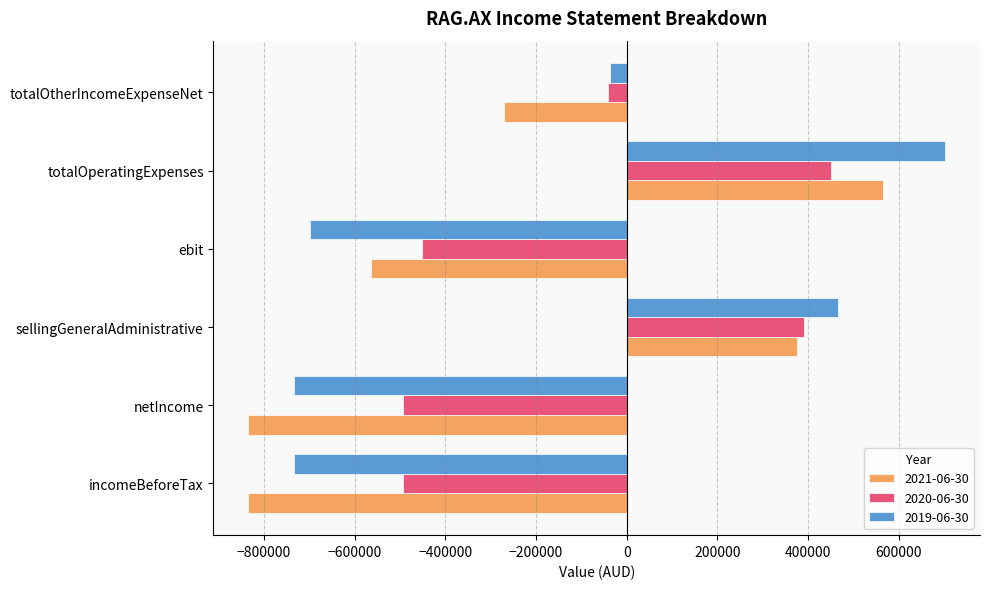

What is the difference between the highest and lowest values at ebit?

247428